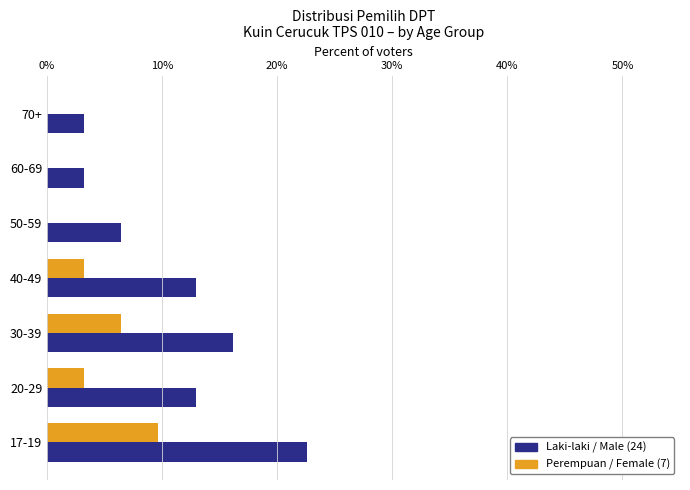

At which category is the sum across all series the highest?

17-19